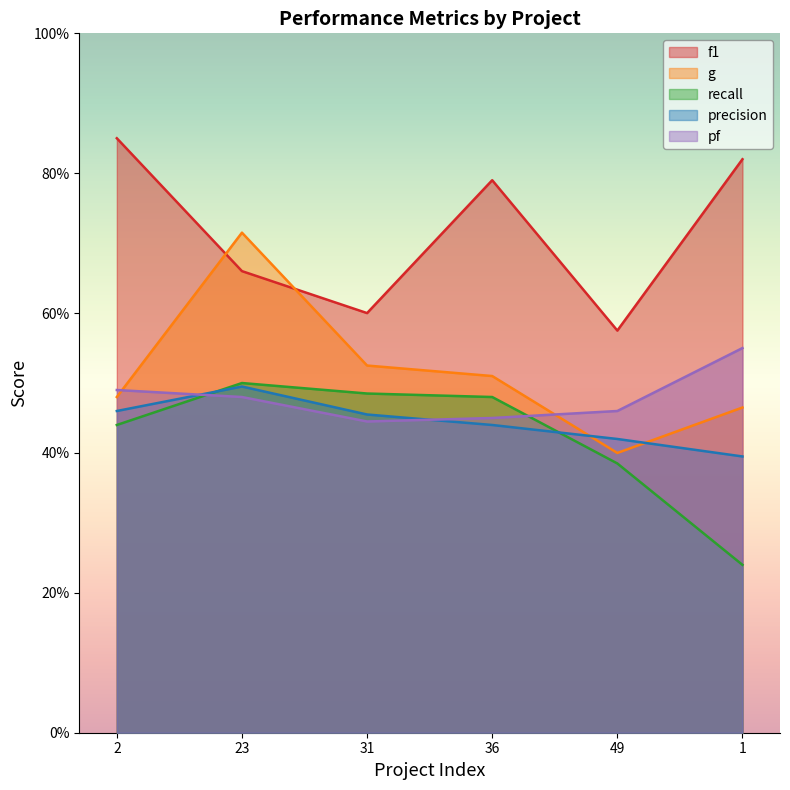

At how many categories does at least one series exceed 0?

6